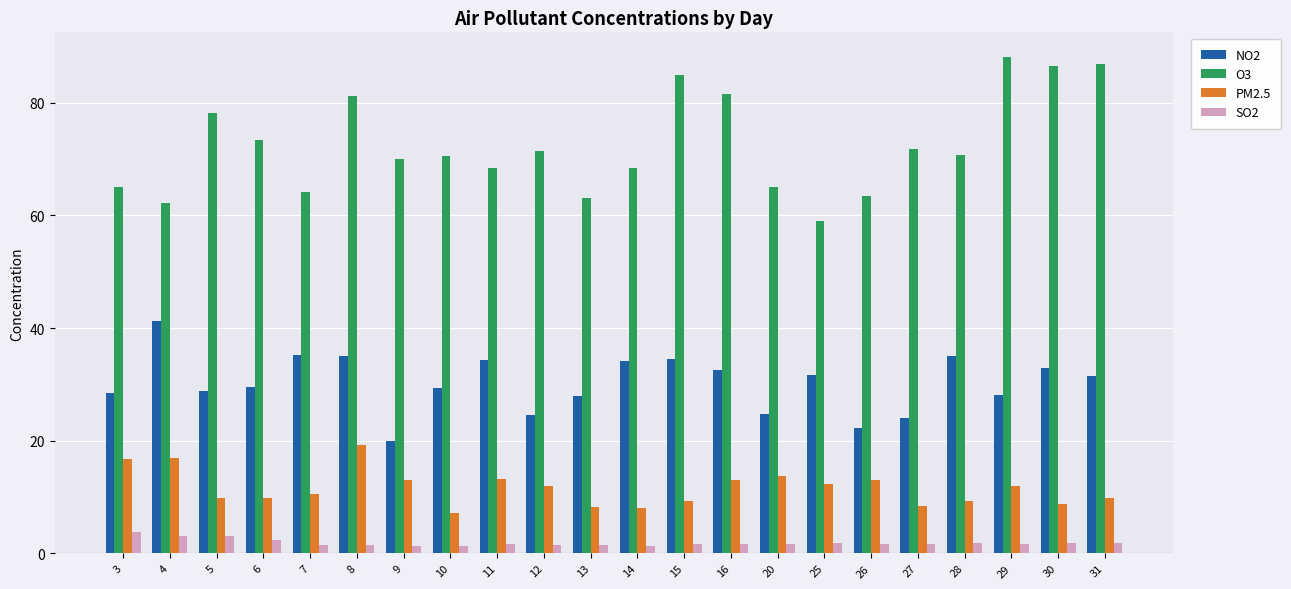

What is the lowest value of the NO2 series?

20.0